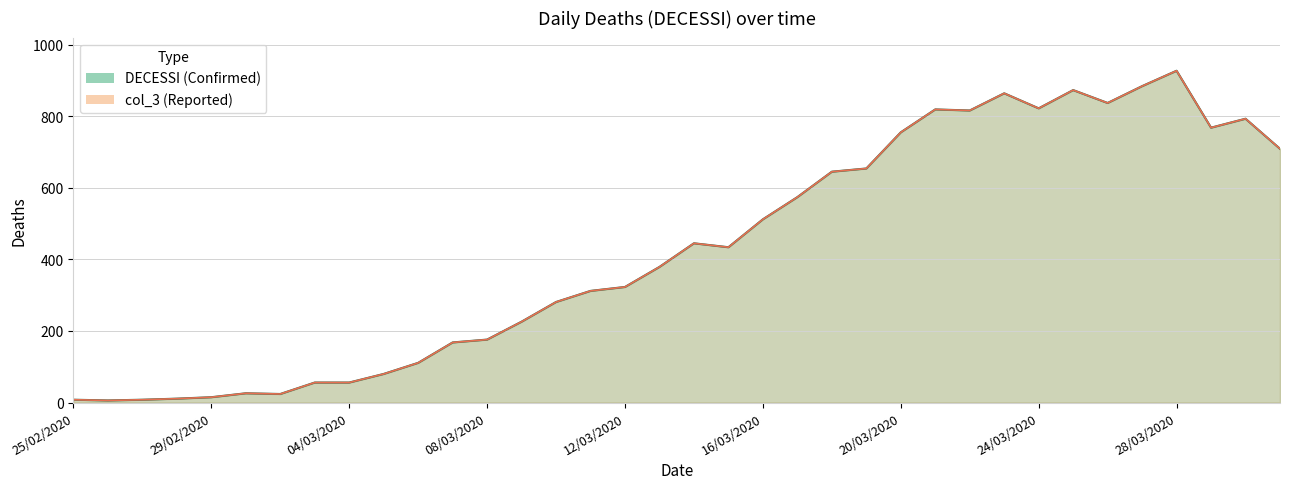

How many interior local valleys does the DECESSI series have?

7